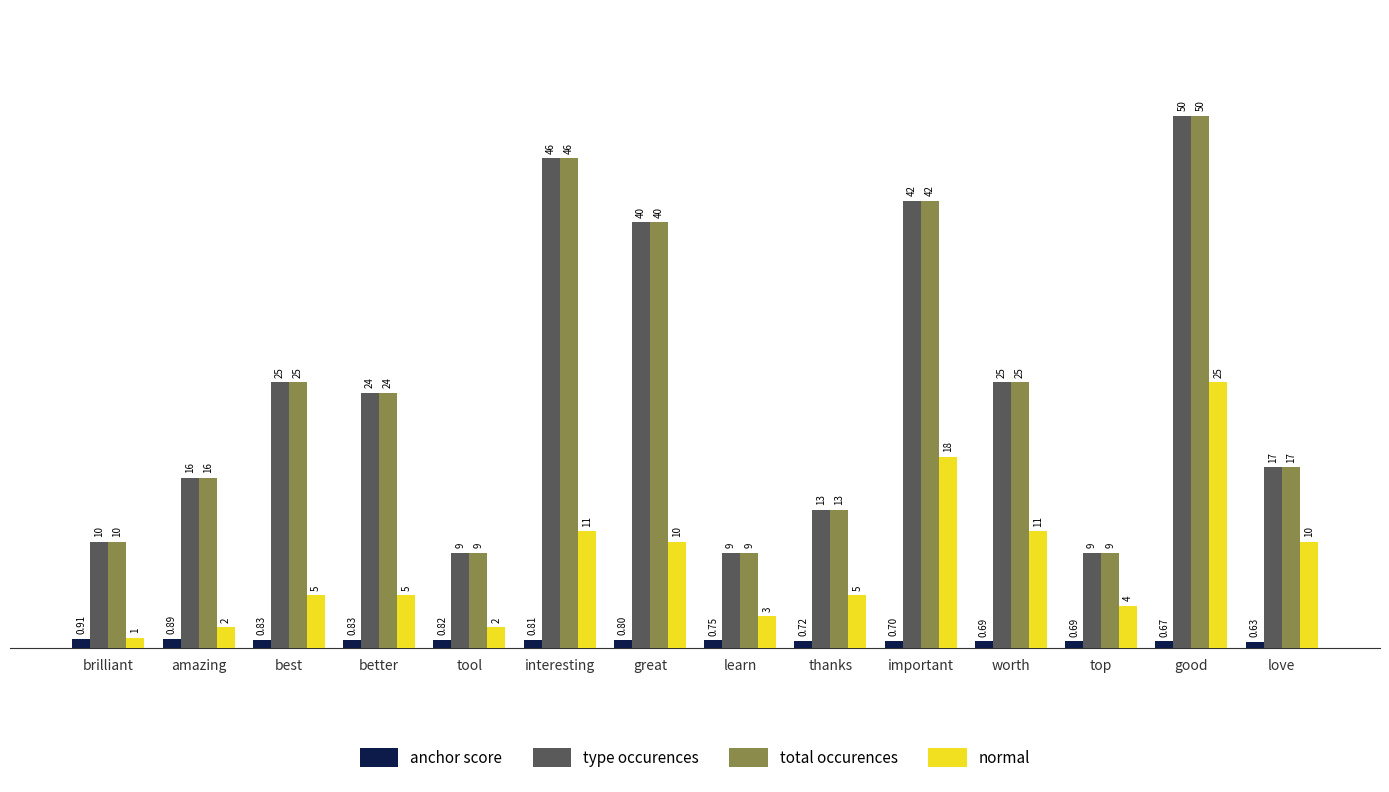

How many series are shown in this chart?

4